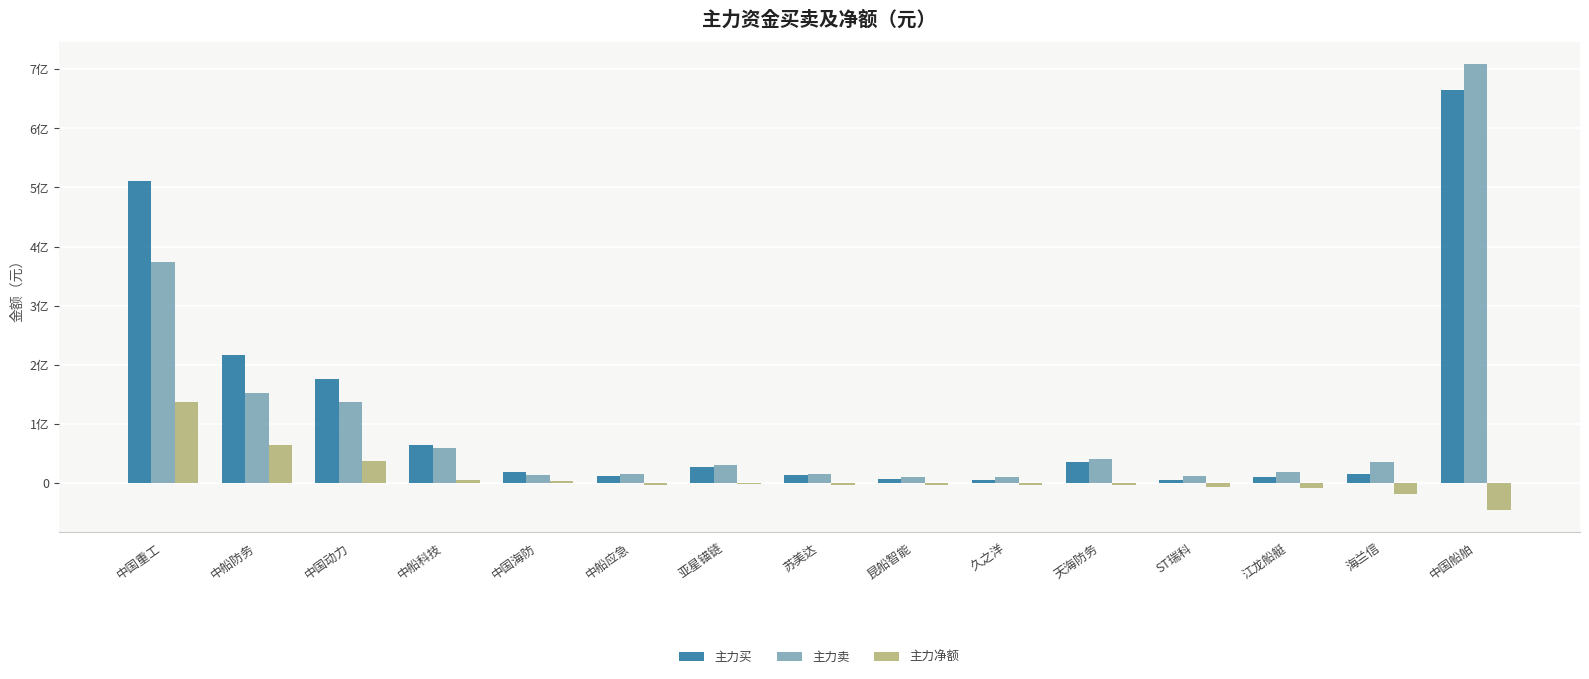

What are all the series names shown in the legend?

主力买, 主力卖, 主力净额